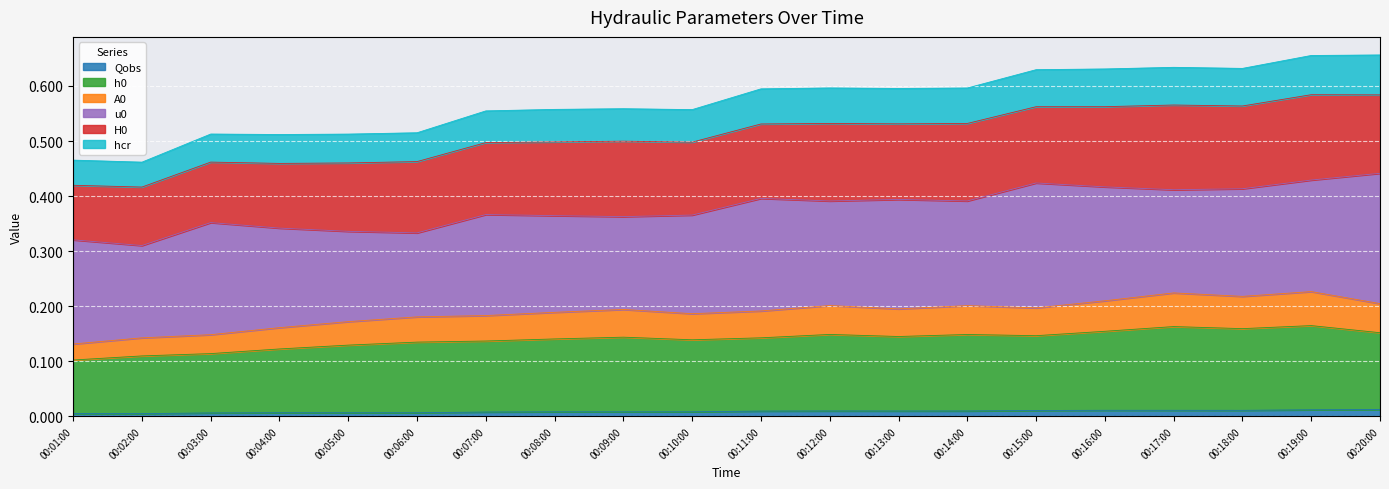

What is the label of the 8th point from the left?

00:08:00